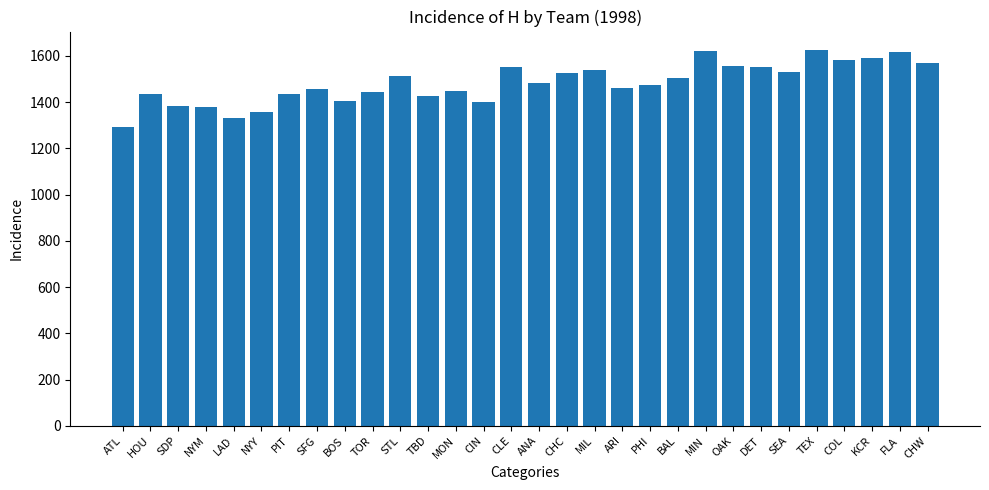

Read the value at STL, to the nearest 50.

1500